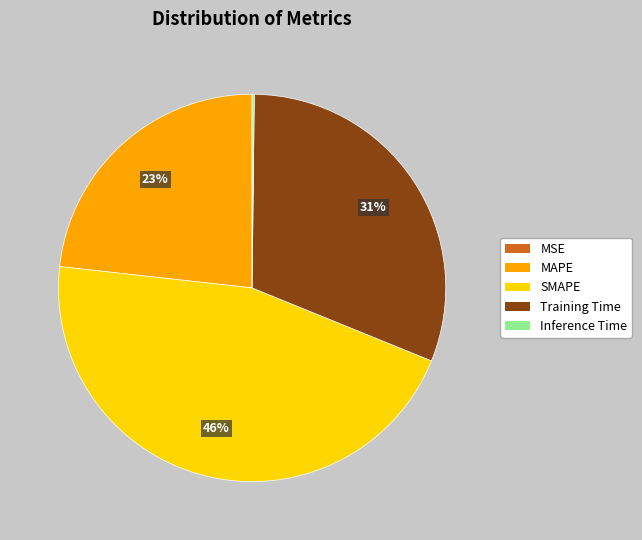

Which slice is the largest?

SMAPE